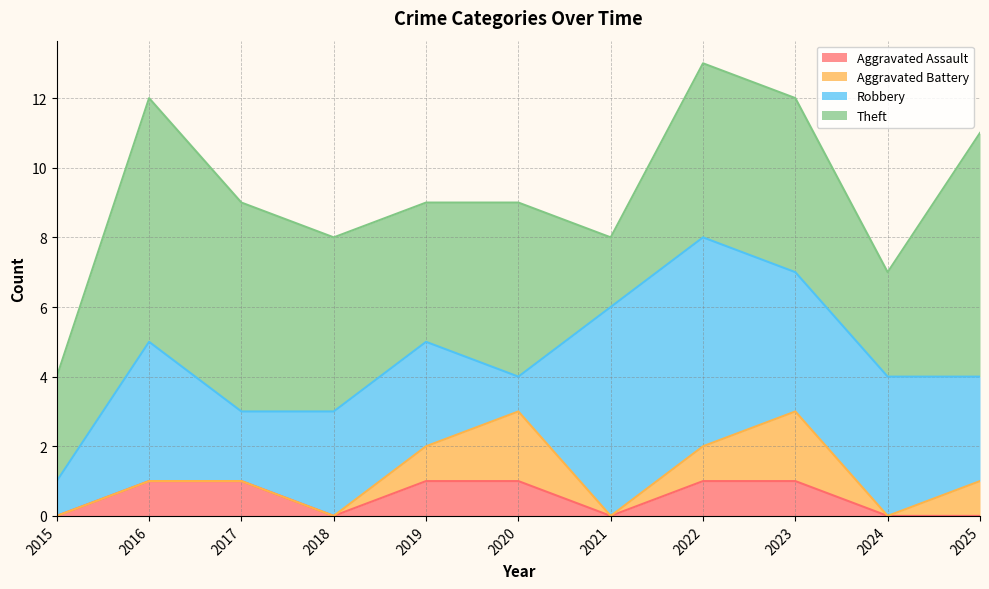

Is it true that Aggravated Assault equals 1 at 2020?

True